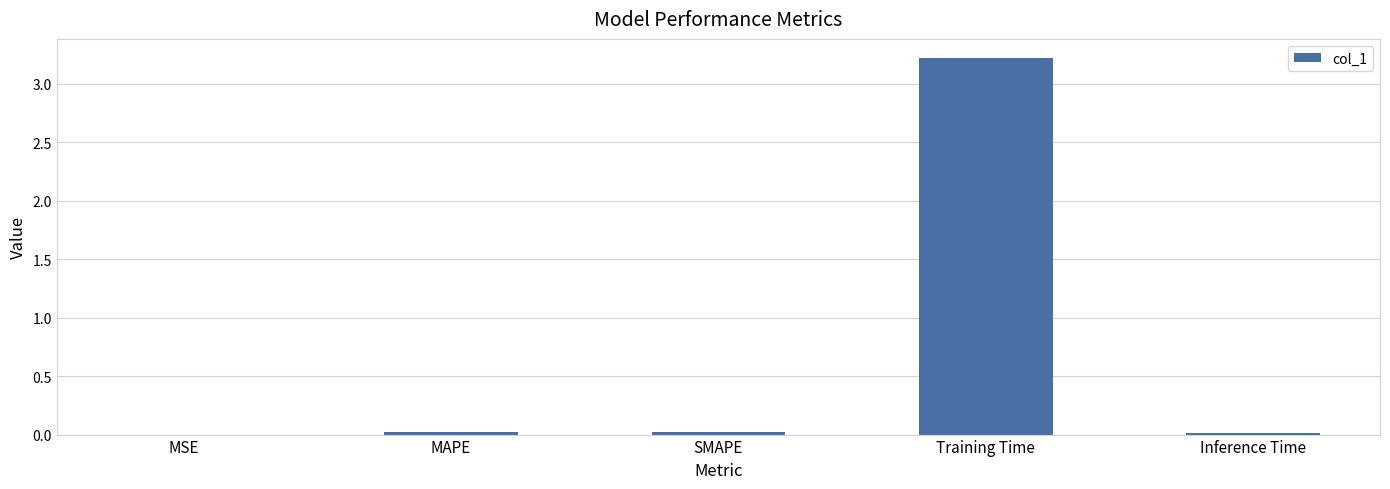

What is the maximum value shown in the chart?

3.2